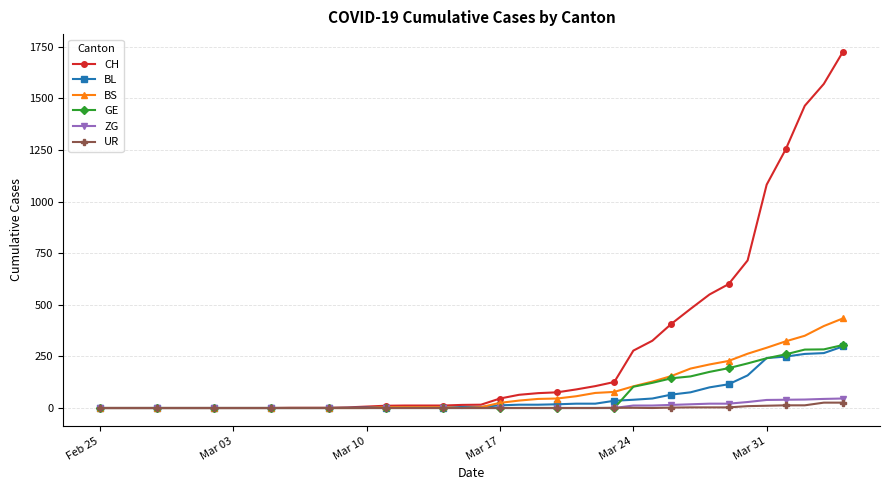

What is the difference between the maximum and minimum values in the ZG series?

46